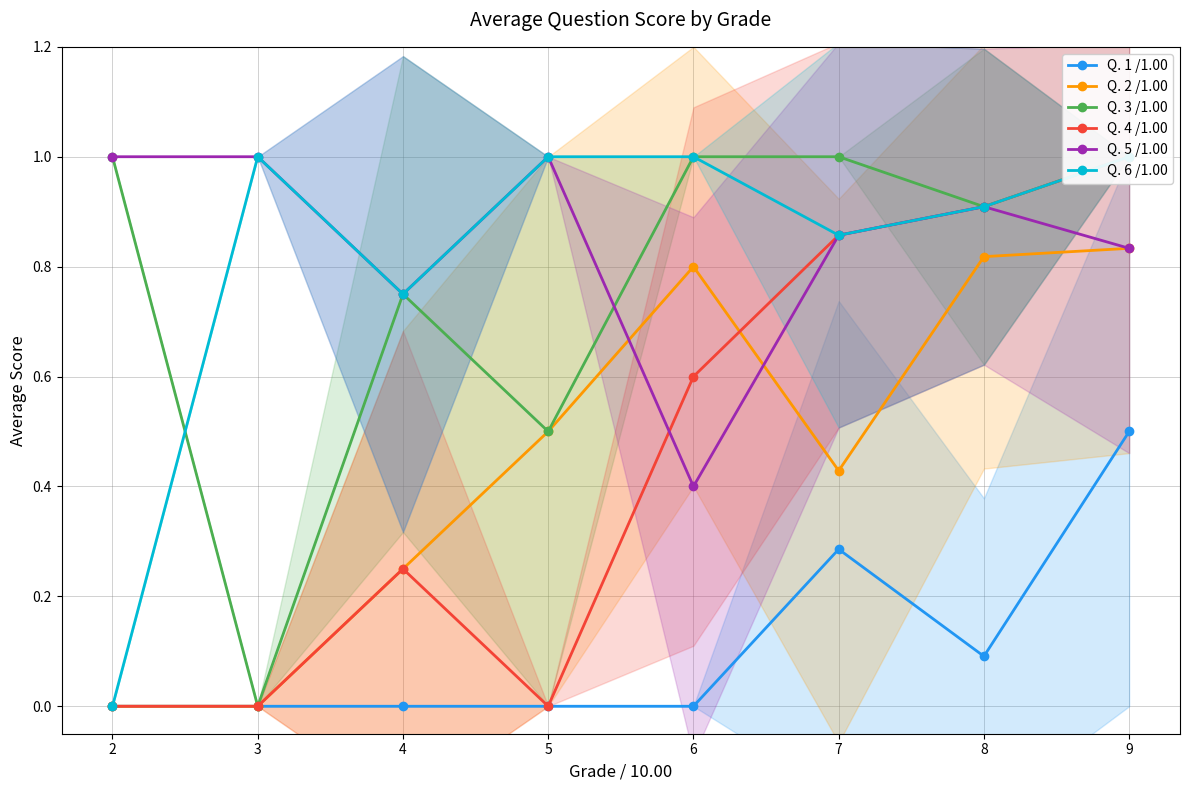

At 5, list the series in order from smallest to largest.

Q. 1 /1.00, Q. 4 /1.00, Q. 2 /1.00, Q. 3 /1.00, Q. 5 /1.00, Q. 6 /1.00